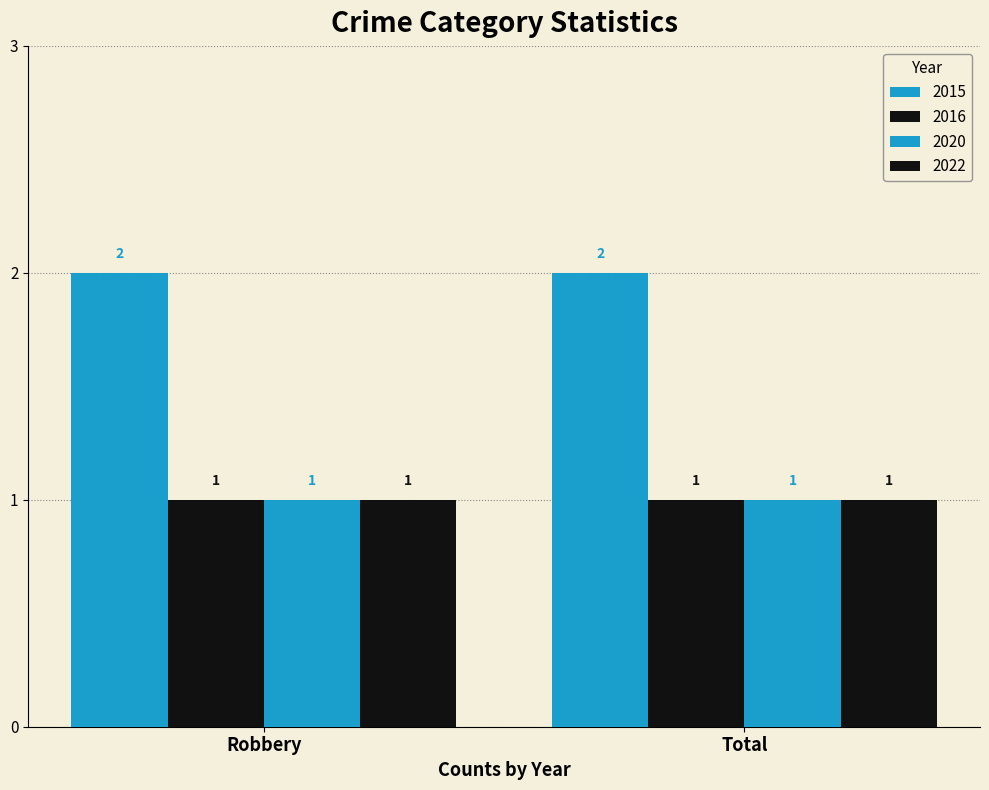

What is the average value of the 2022 series?

1